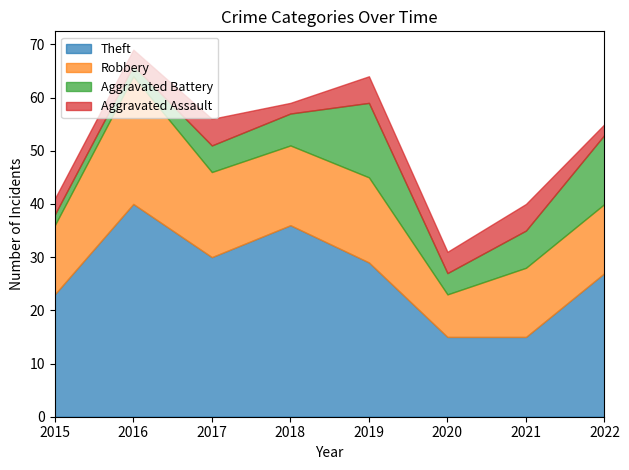

At 2022, list the series in order from smallest to largest.

Aggravated Assault, Robbery, Aggravated Battery, Theft